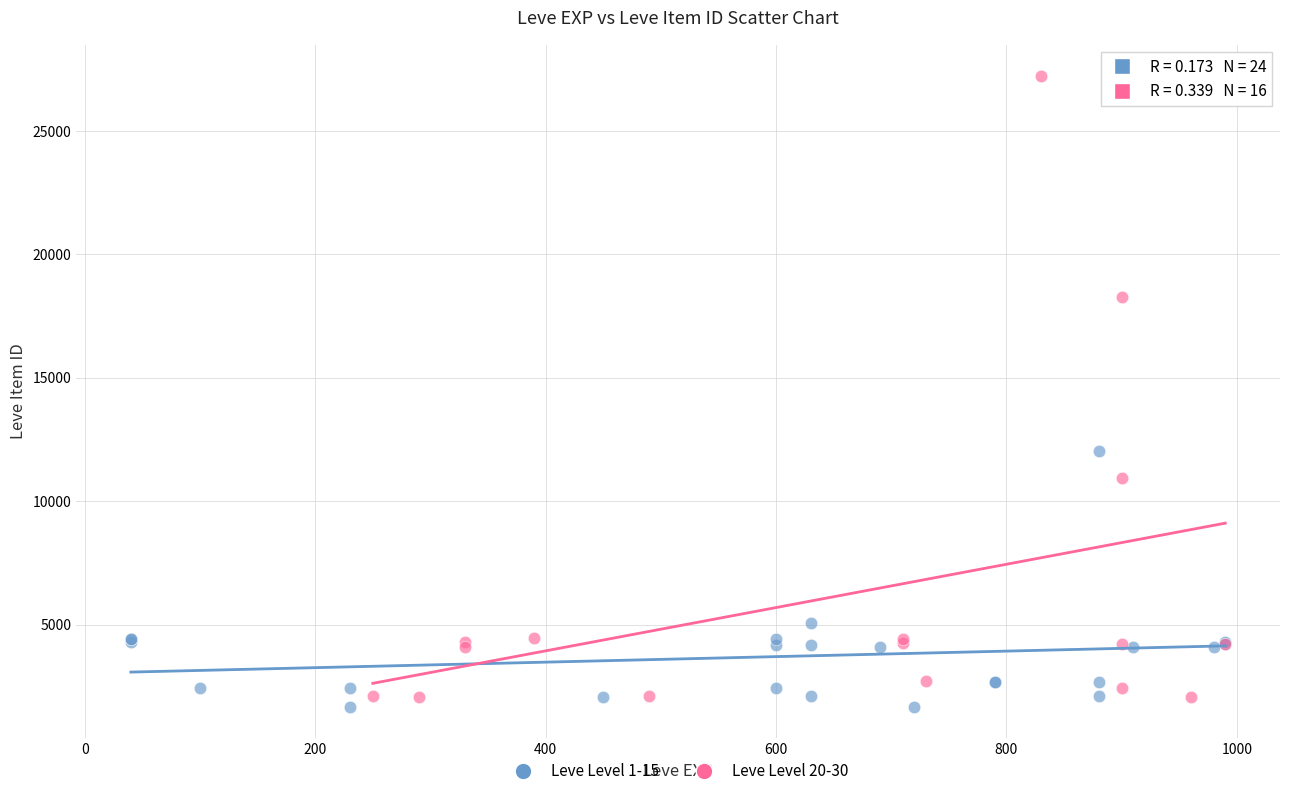

Which series reaches the maximum Y coordinate?

Leve Level 20-30